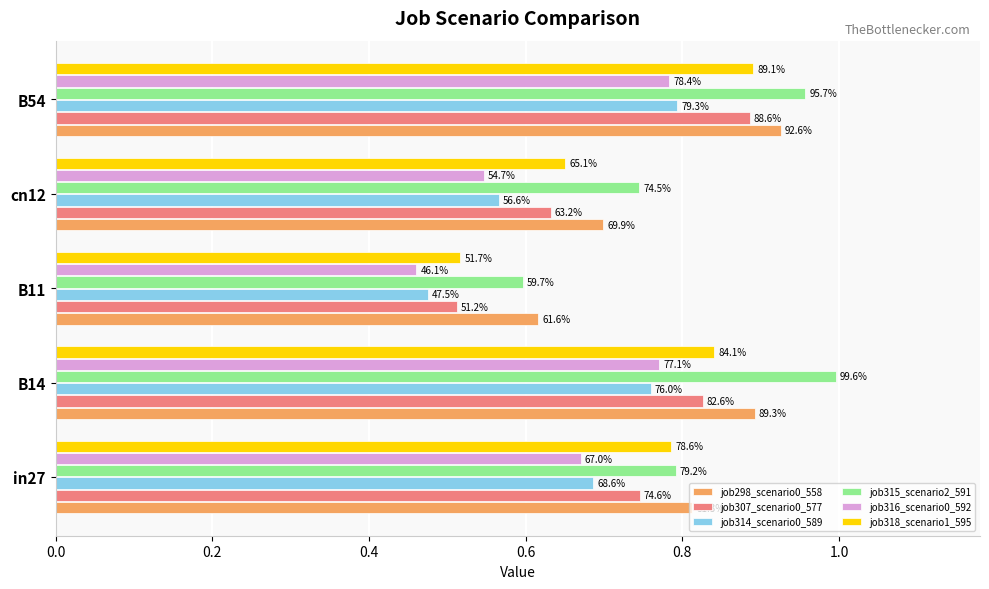

What is the difference between the second highest and minimum values in the job298_scenario0_558 series?

0.3